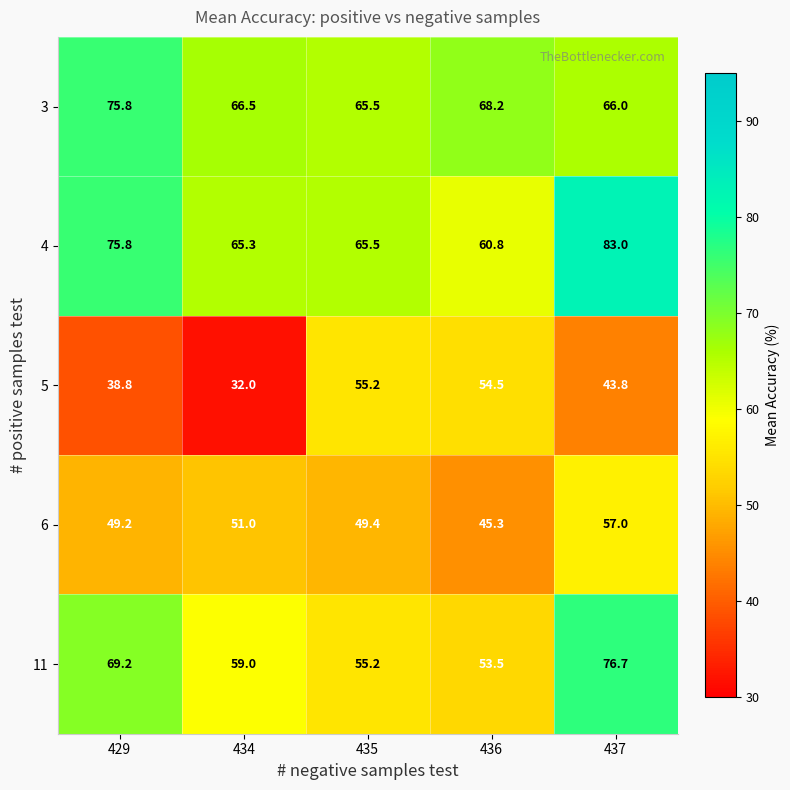

Which label corresponds to the largest value in the chart?

437